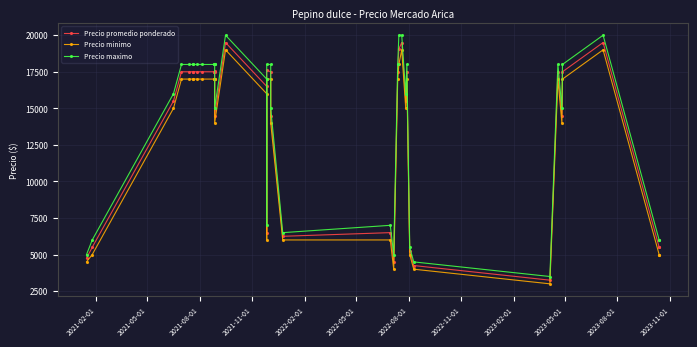

What is the value of the Precio maximo point at the 6th from the left?

18000